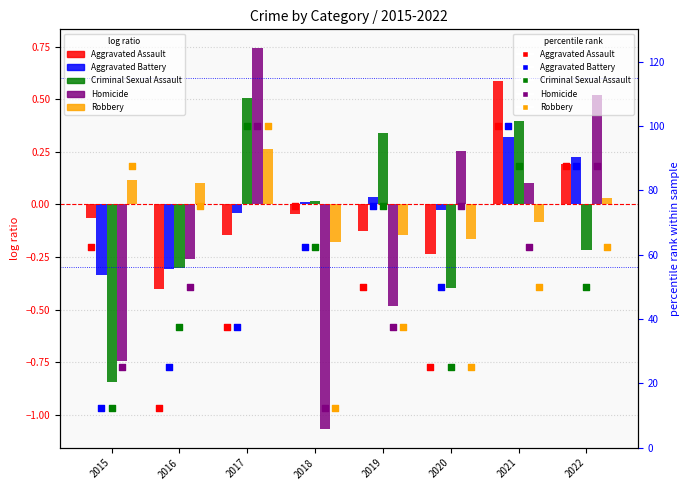

Which series has the largest Y range (max minus min)?

Homicide